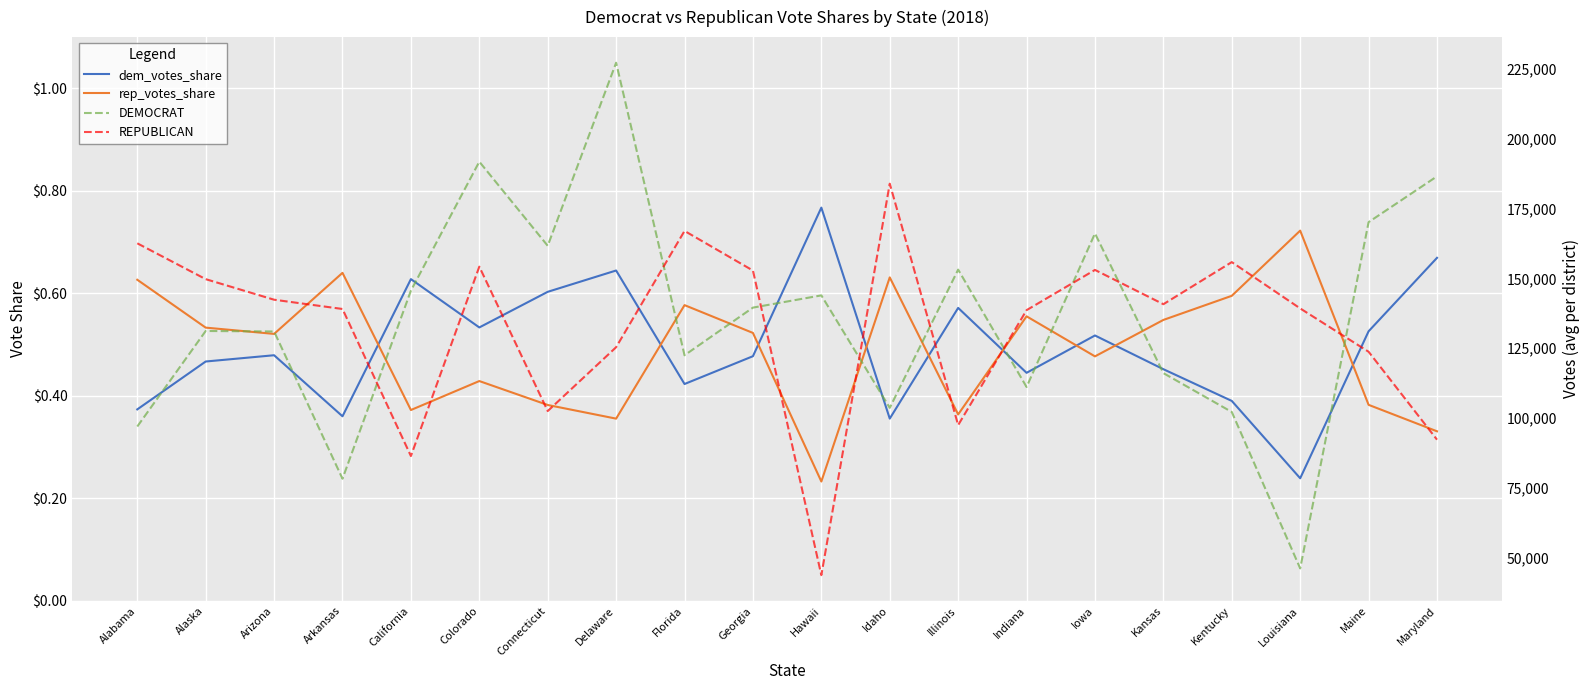

Count the number of data series in this chart.

4